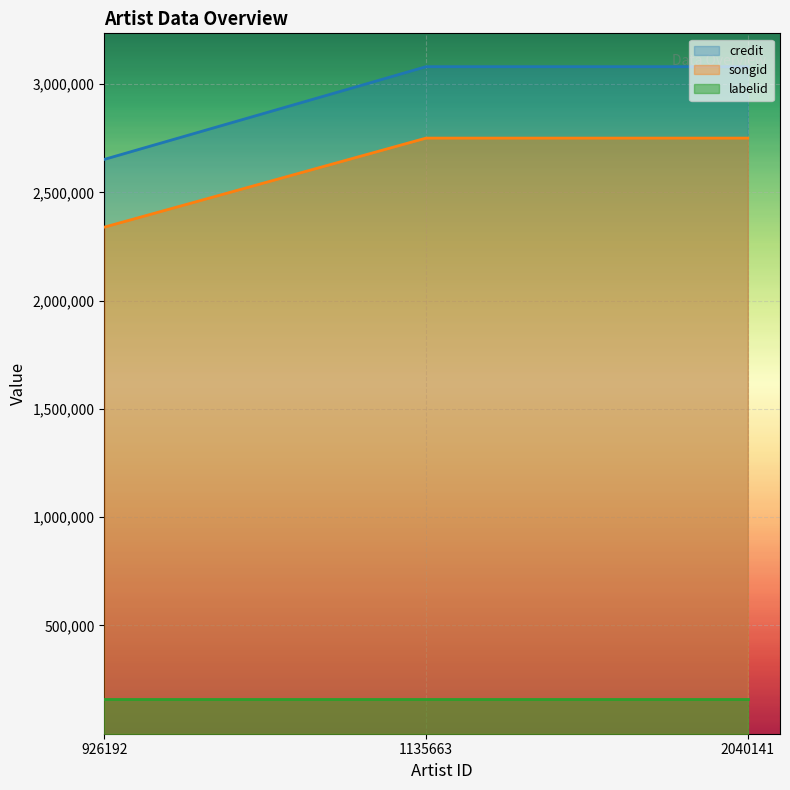

What is the average value of the credit series?

2937403